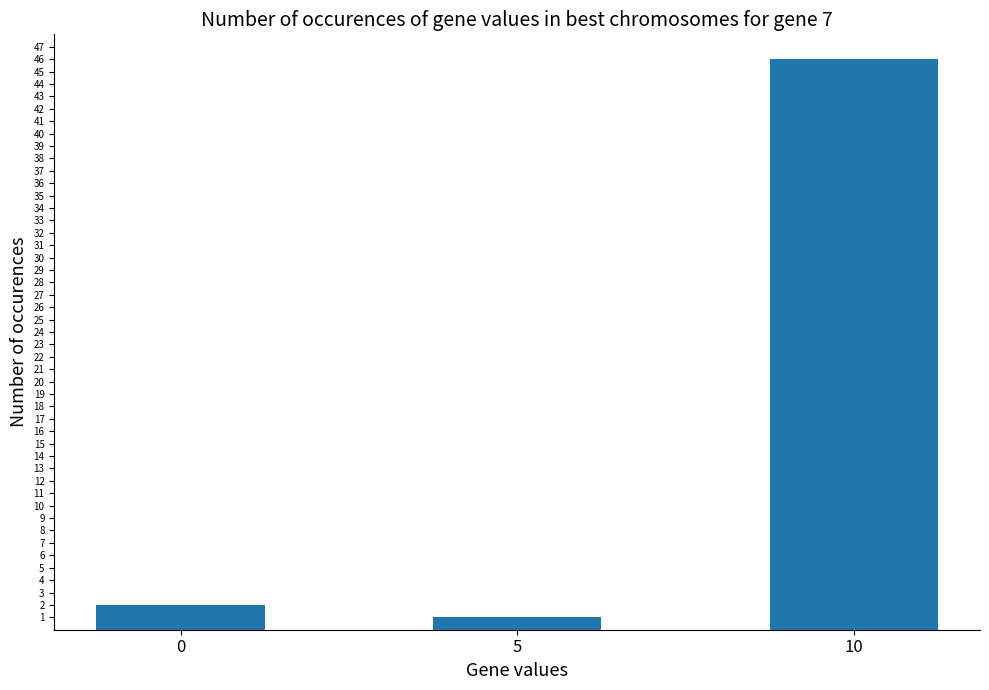

Reading left to right, transcribe all the data shown in this chart.

2	1	46